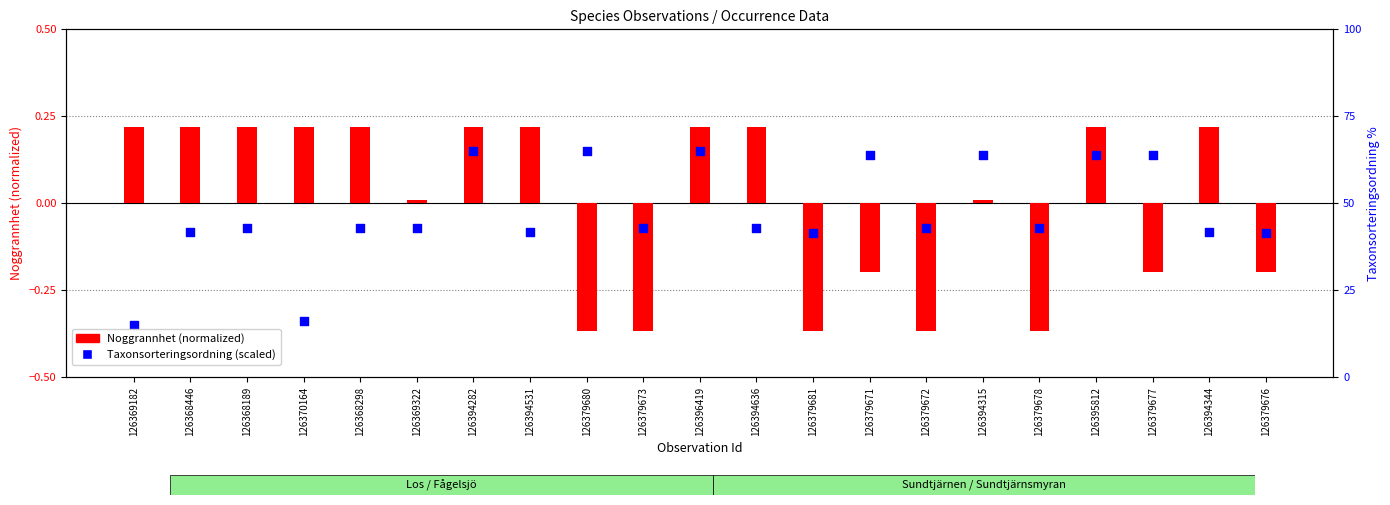

What is the total value across all series at 126379681?

-0.5